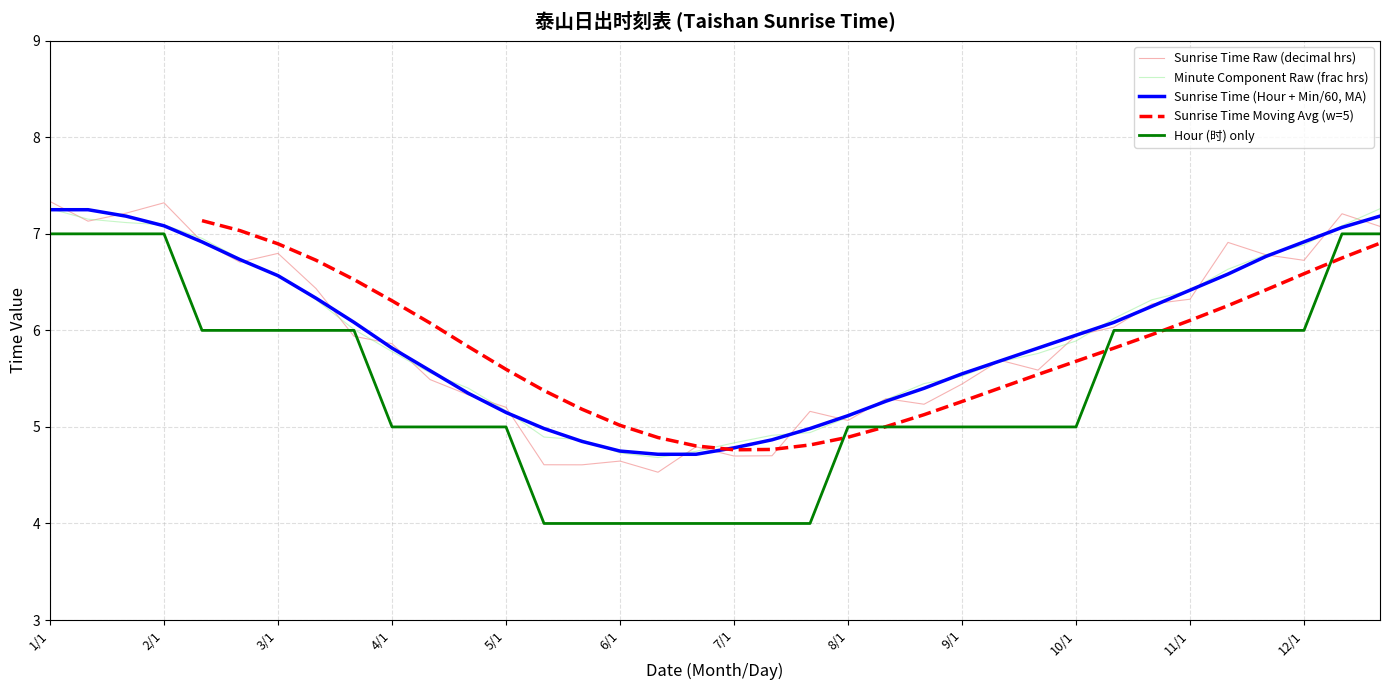

What is the minimum value shown in the chart?

4.0